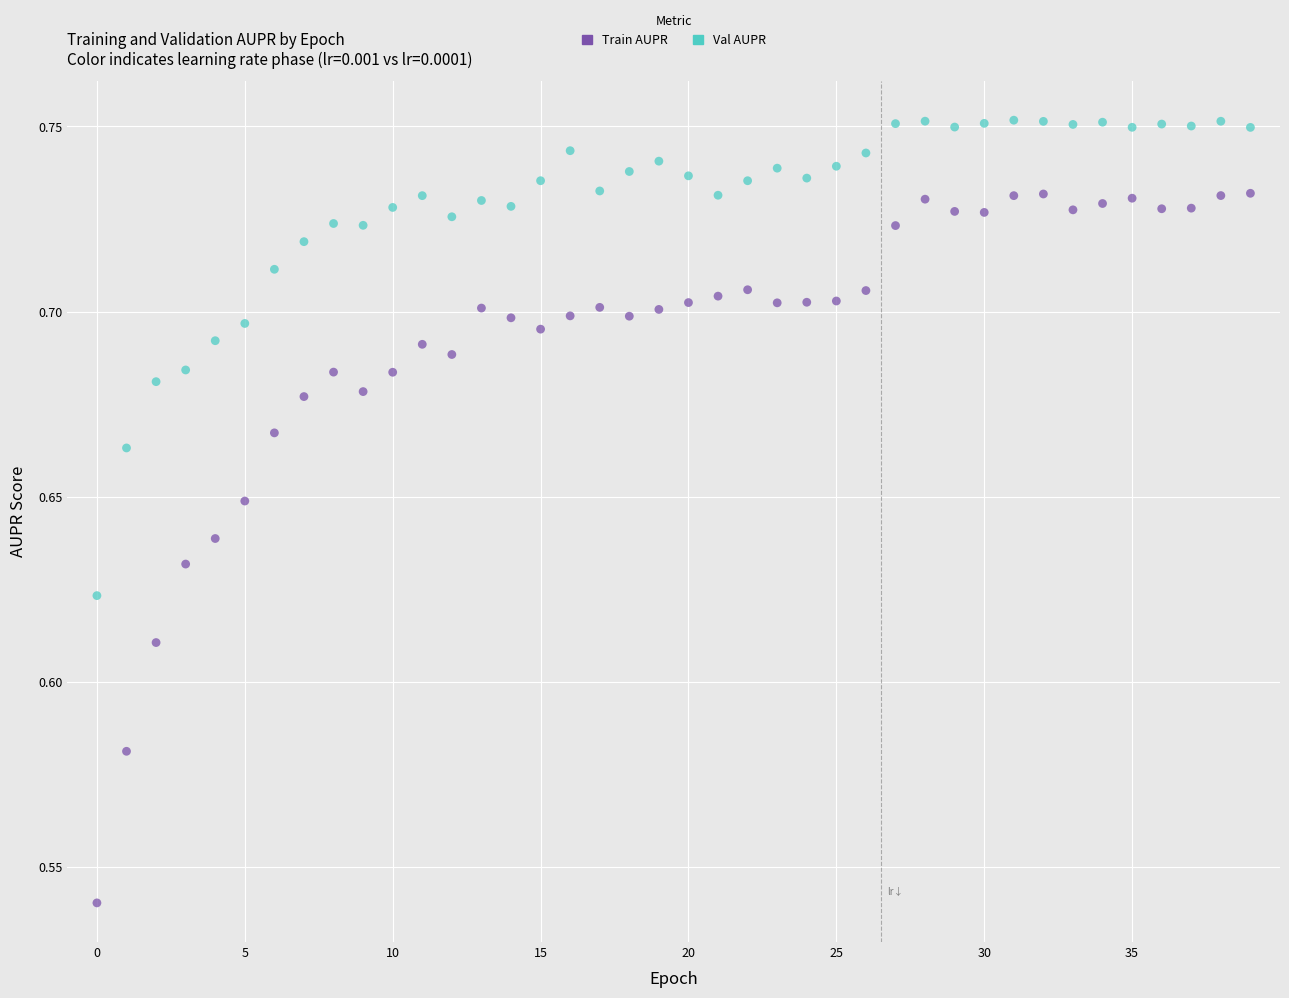

Which series has the largest Y range (max minus min)?

Train AUPR